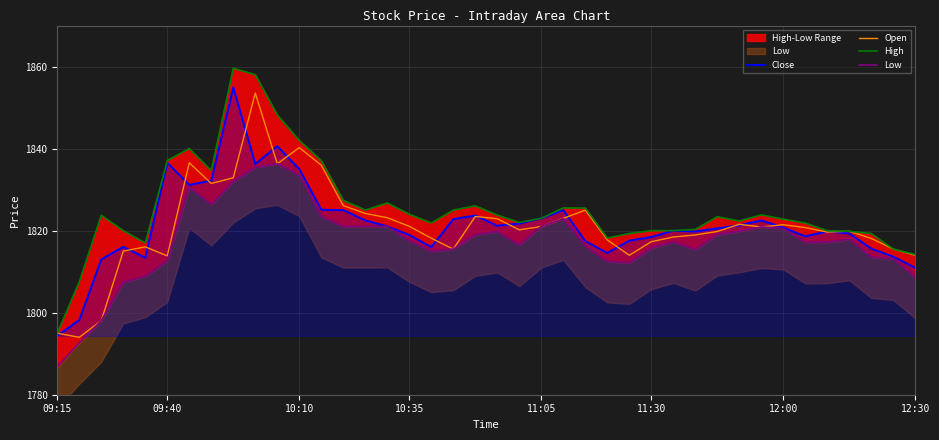

The Open series shows 1821.5 at 12:00. True or false?

True